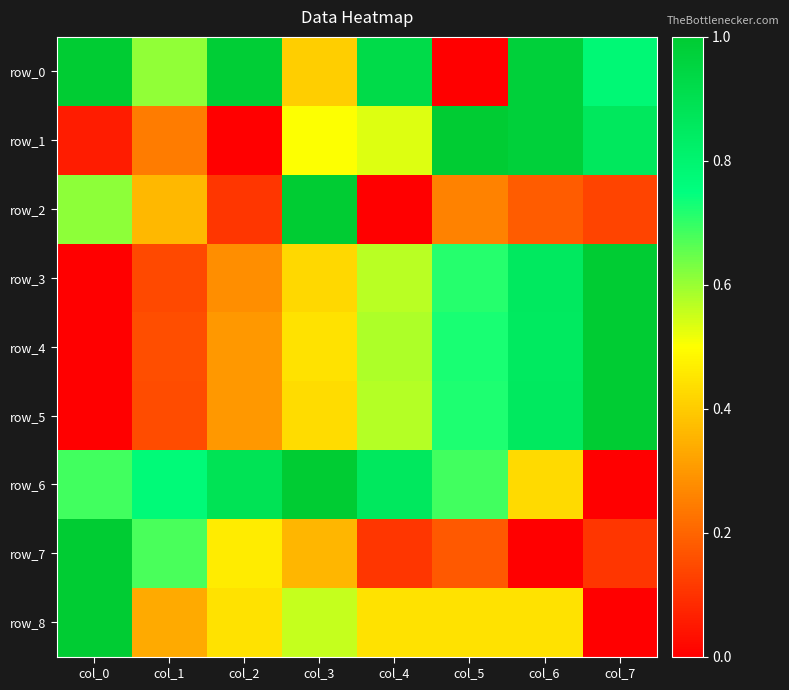

The row_8 series shows 0.4 at col_5. True or false?

True